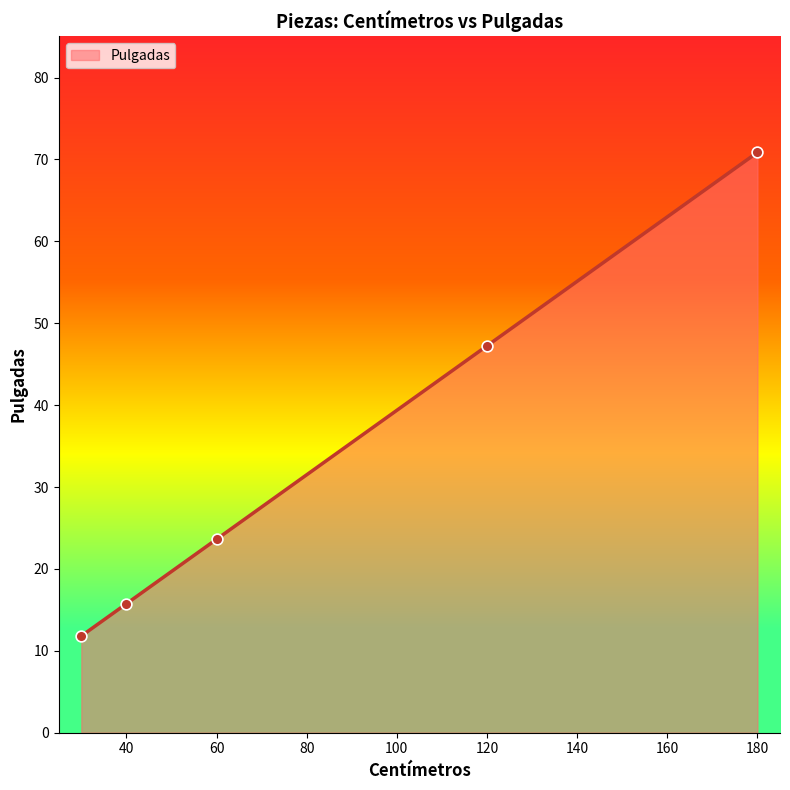

True or false: the data has more than 0 interior local peaks.

False